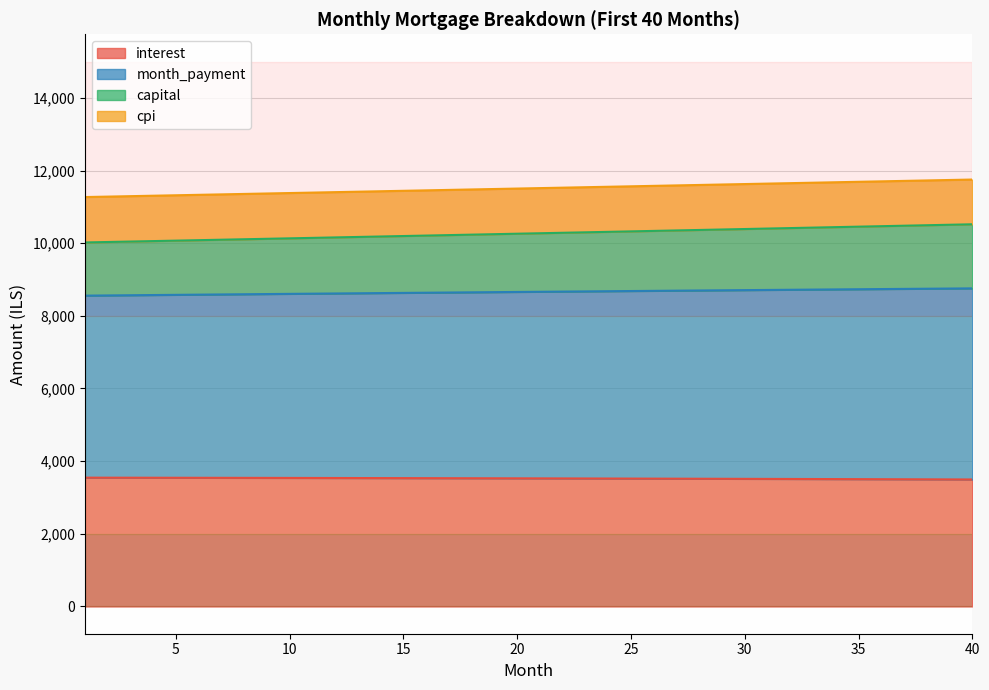

List the labels in order of month_payment value, largest first.

40, 39, 38, 37, 36, 35, 34, 33, 32, 31, 30, 29, 28, 27, 26, 25, 24, 23, 22, 21, 20, 19, 18, 17, 16, 15, 14, 13, 12, 11, 10, 9, 8, 7, 6, 5, 4, 3, 2, 1